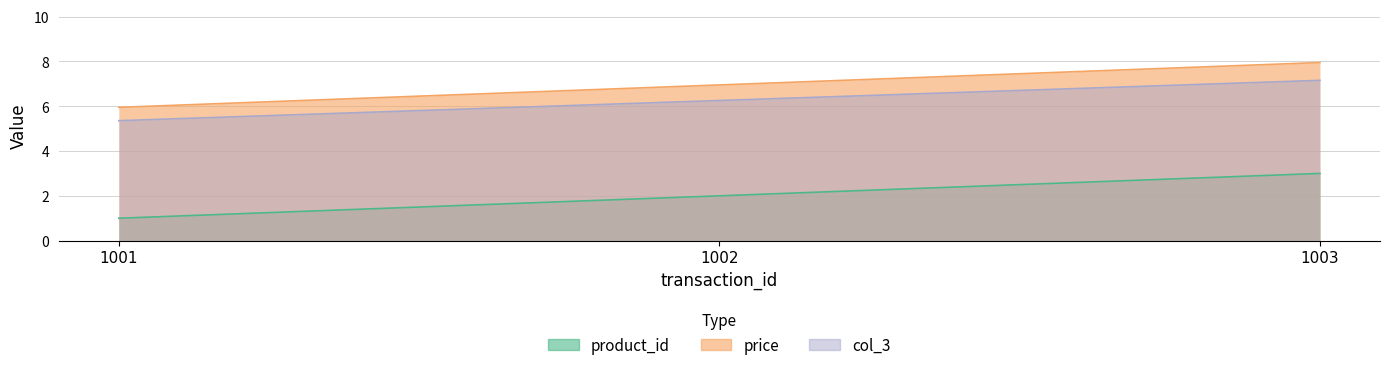

Reading left to right, what are all the values shown in this chart?

product_id: 1.0	2.0	3.0
price: 6.0	7.0	8.0
col_3: 5.4	6.3	7.2